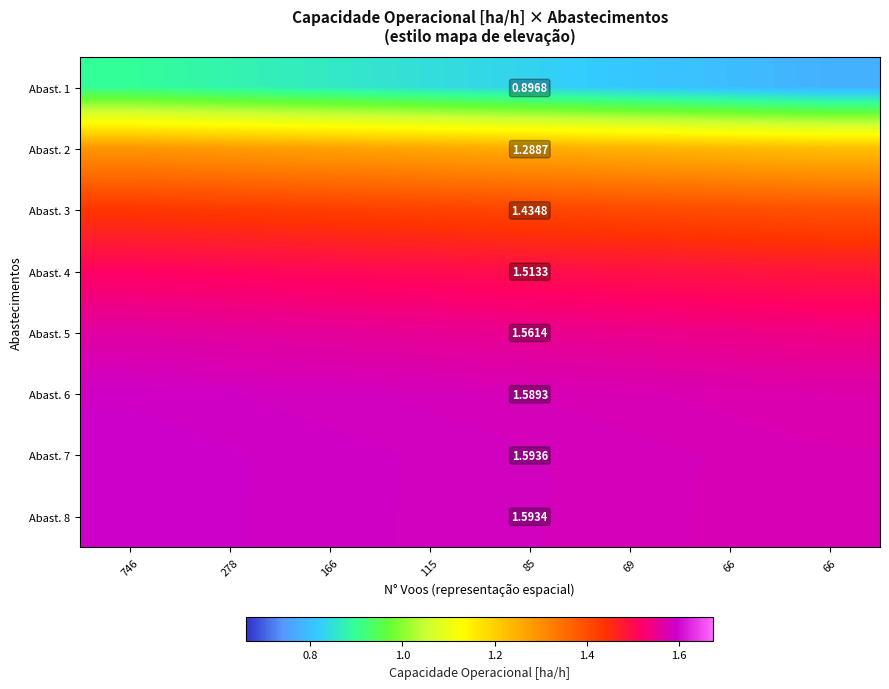

The value of Abast. 2 at 115 is 0.7. True or false?

False